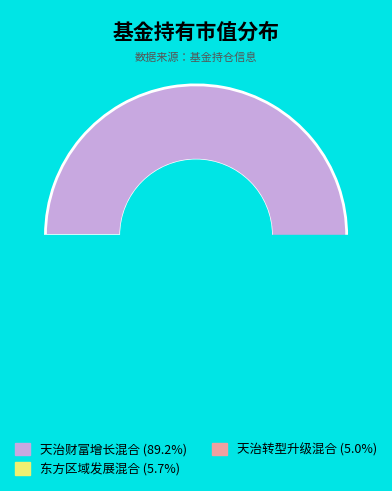

What percentage is the 天治财富增长混合 slice, to the nearest percent?

89%